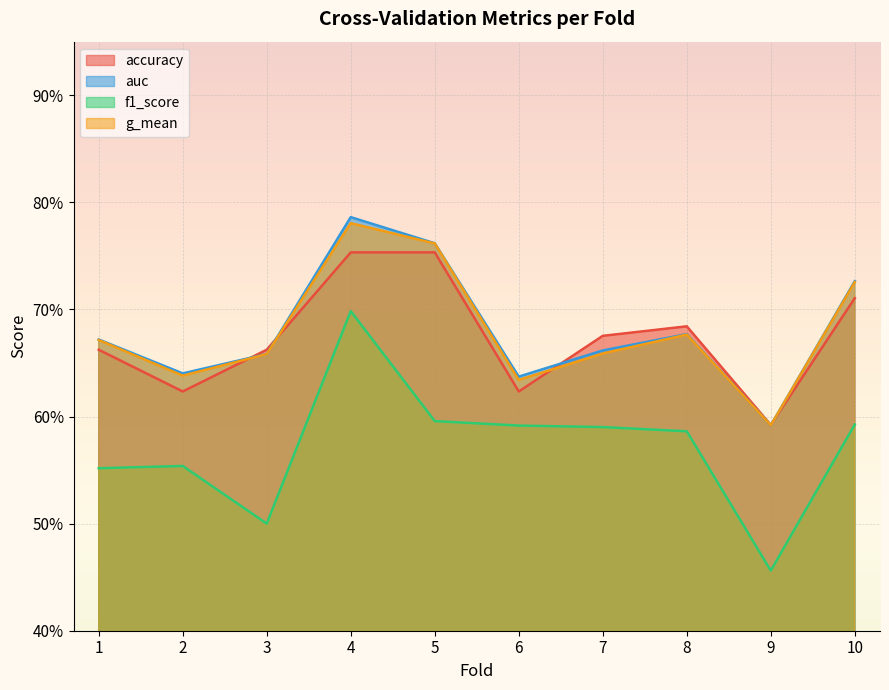

What is the difference between the second highest and second lowest values in the f1_score series?

0.1